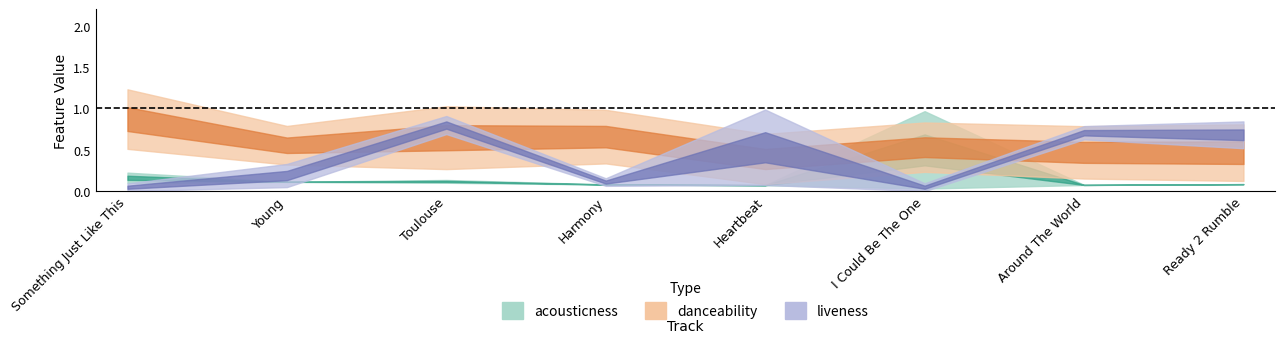

What is the label of the 8th point from the right?

Something Just Like This